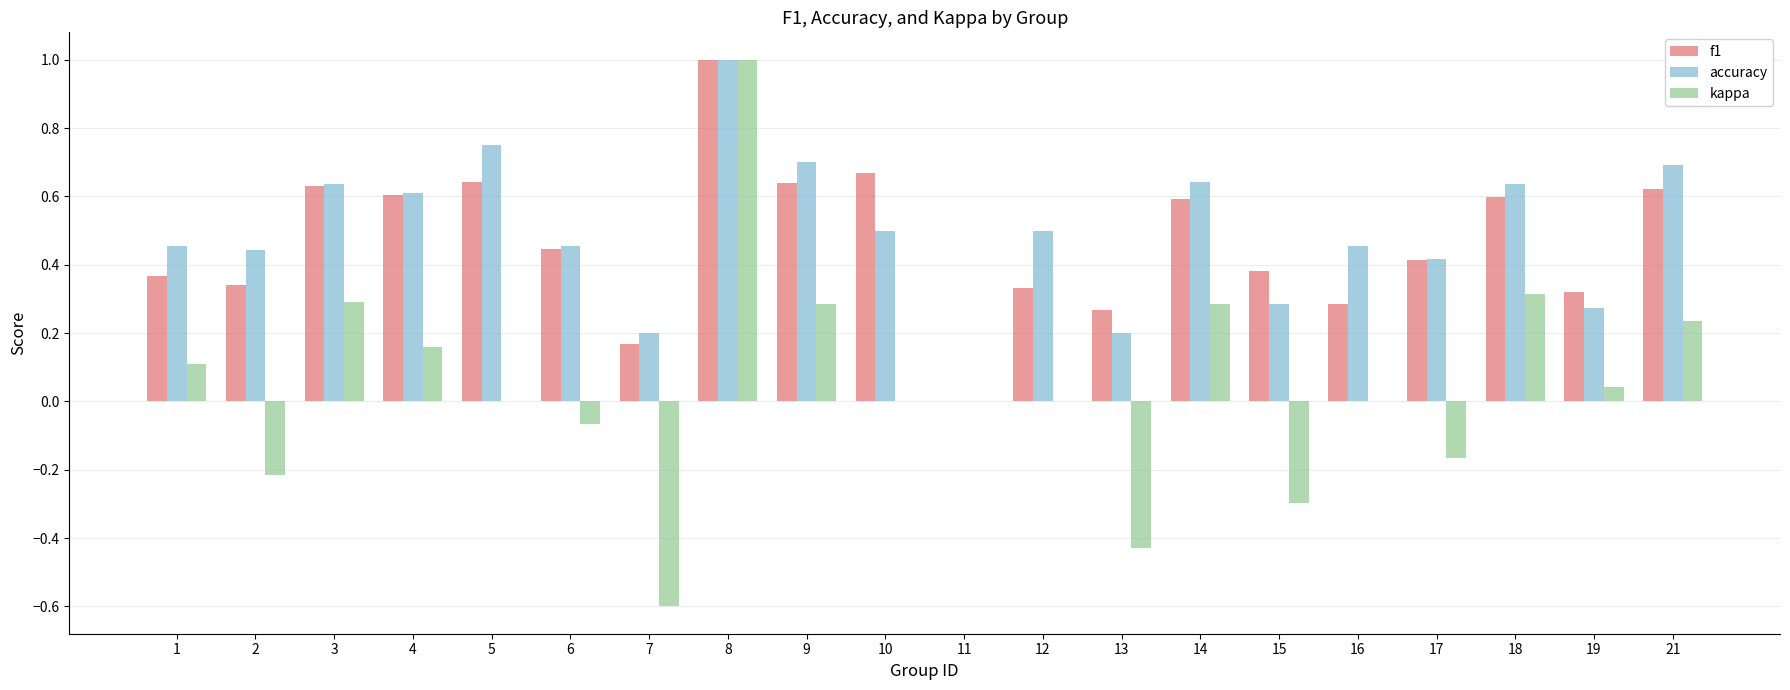

Which series changed the most between 10 and 12?

f1